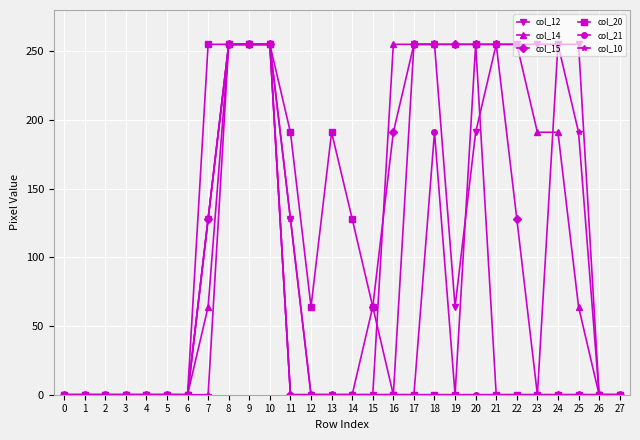

What is the total value across all series at 7?

703